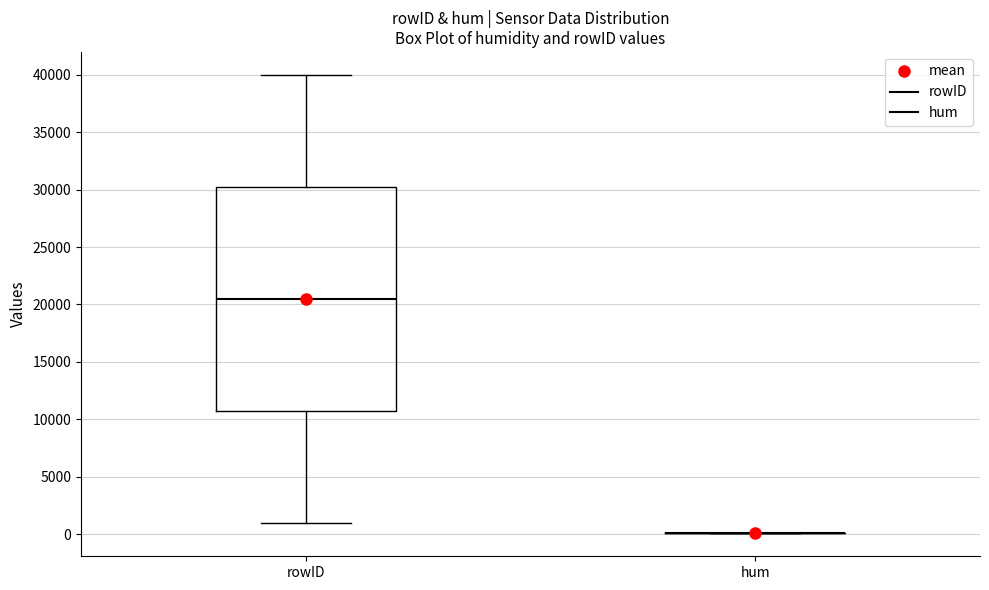

Reading left to right, transcribe this box plot: for each box, give where its median line is, the range the box spans, and where its two whiskers end, as read against the y-axis. The values are not printed on the chart, so give them approximately, as read against the axis.

rowID: median 20500, box 10500 to 30000, whiskers 1000 to 40000
hum: box collapsed to a line at 0, whiskers 0 to 0